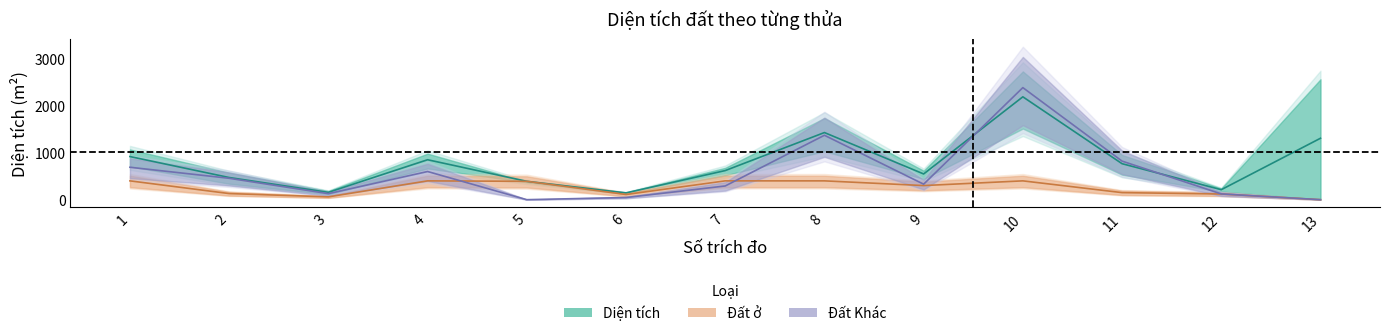

How many data points in Đất Khác are less than 329?

6